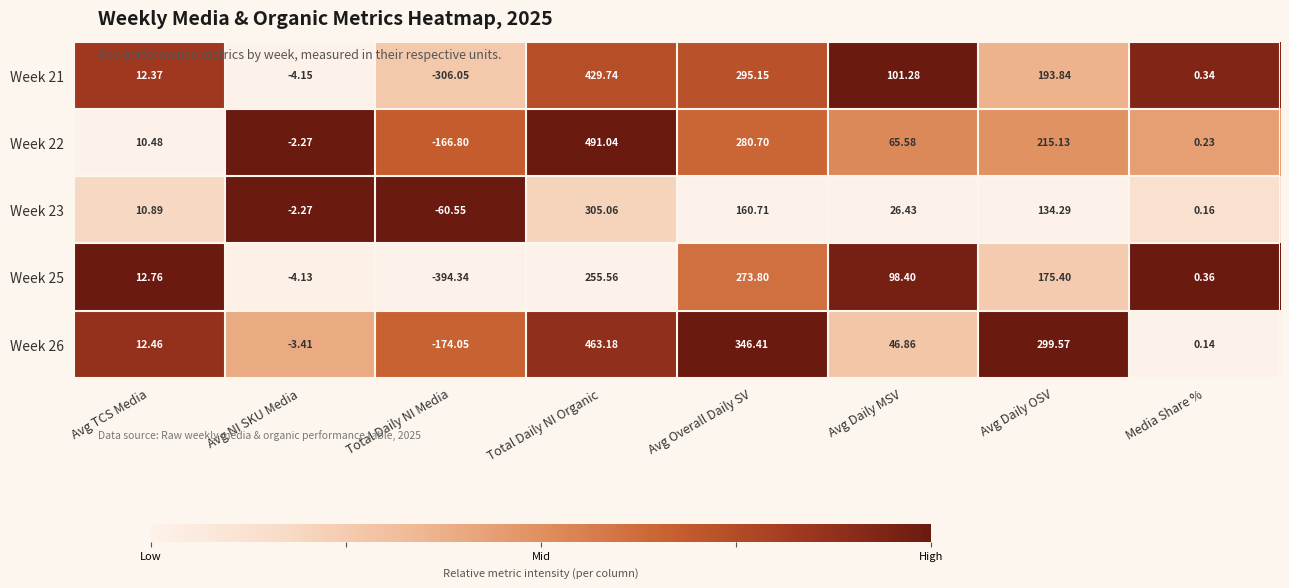

At how many categories does at least one series exceed 0?

6